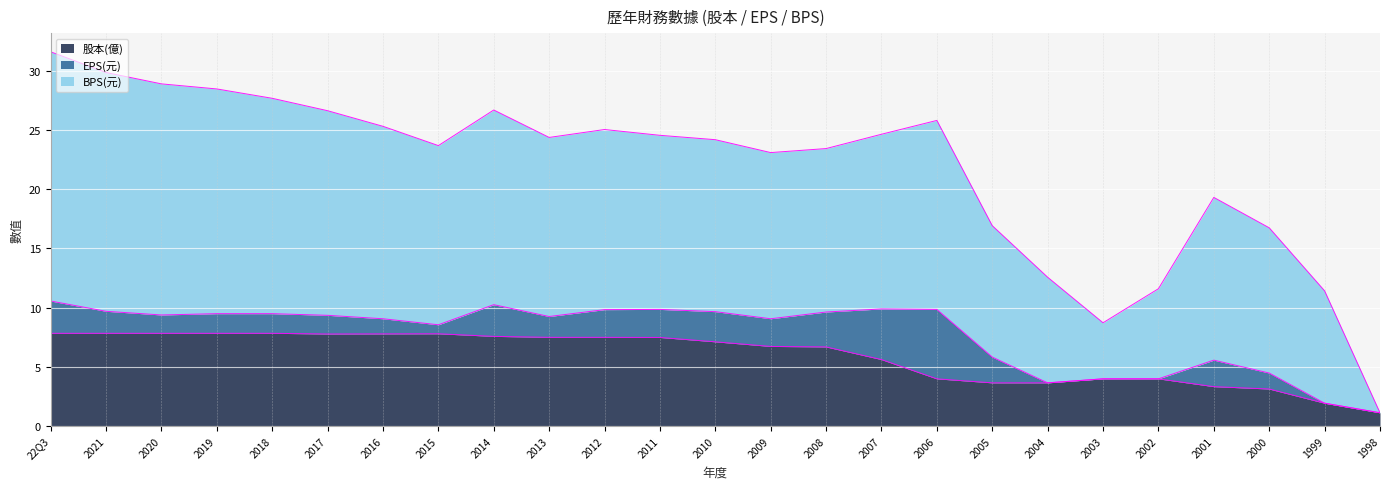

What are all the series names shown in the legend?

股本(億), EPS(元), BPS(元)